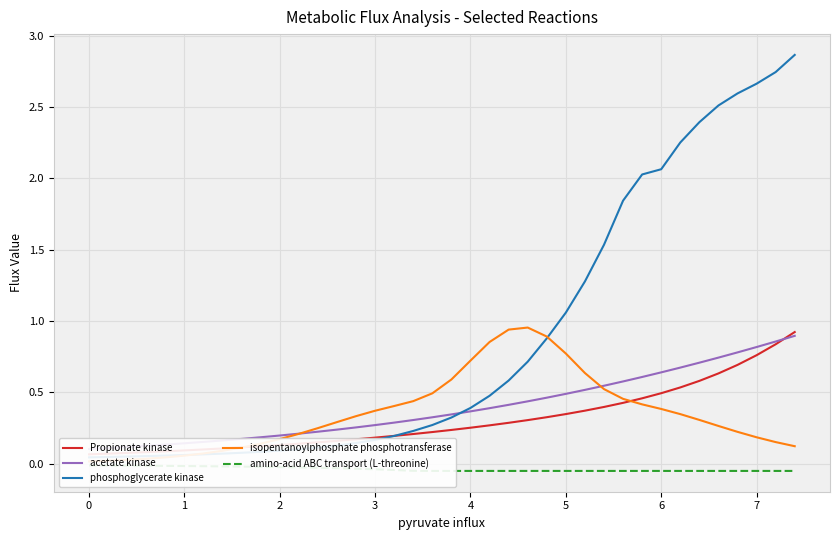

The phosphoglycerate kinase series shows 0.1 at 7. True or false?

False